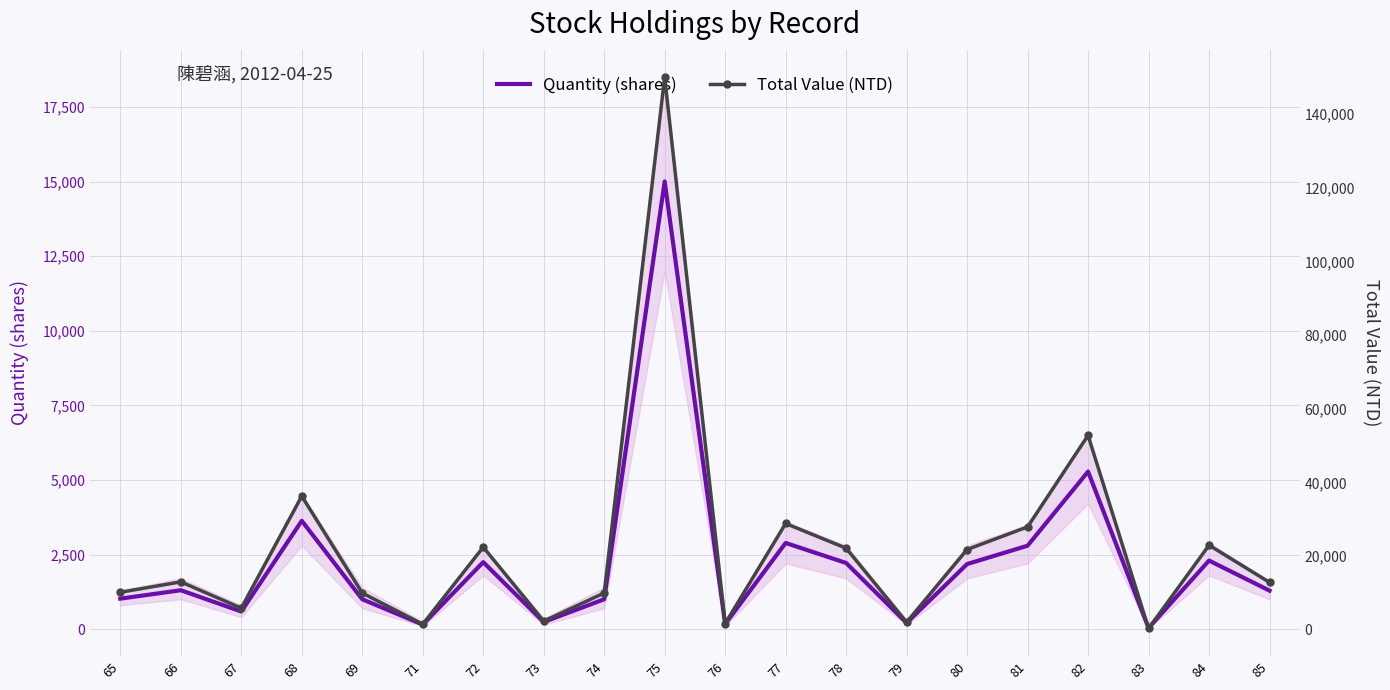

How many interior local valleys does the Quantity (shares) series have?

6